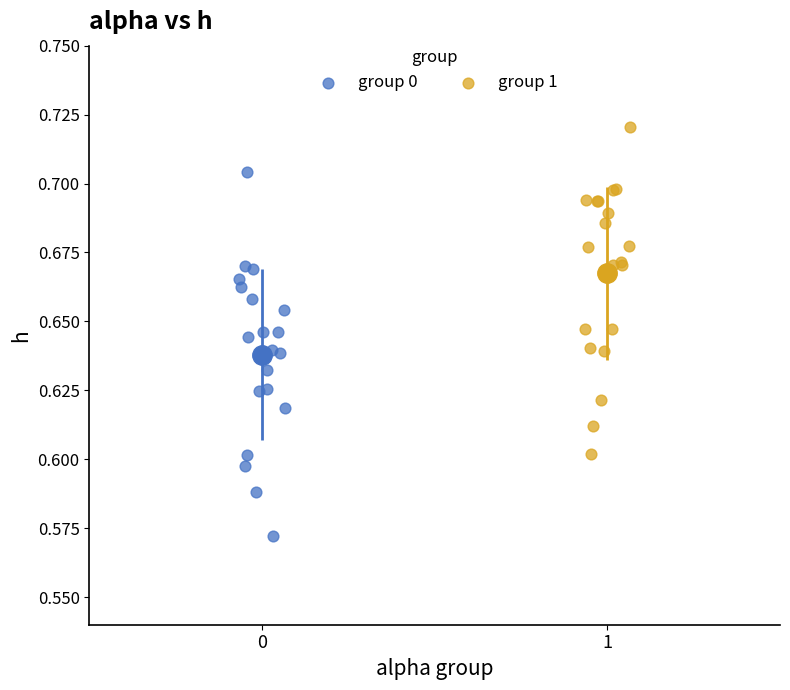

Which series reaches the maximum Y coordinate?

group 1